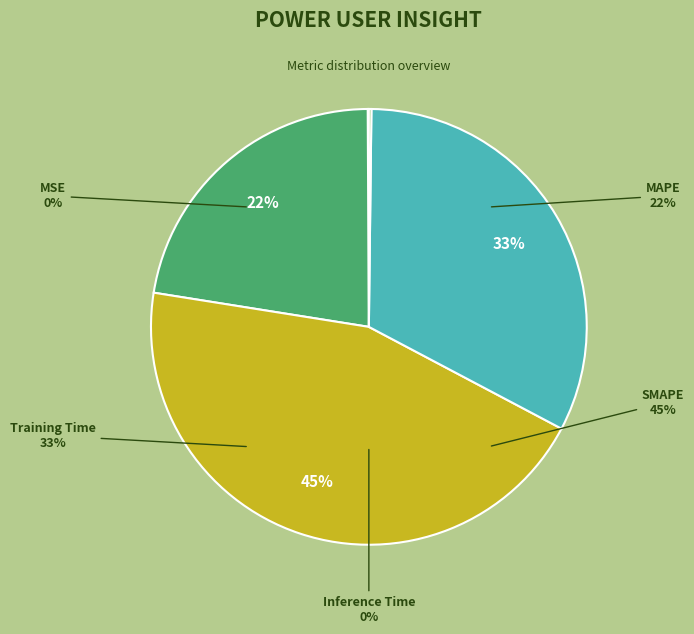

To the nearest percent, what is the average slice percentage?

20%